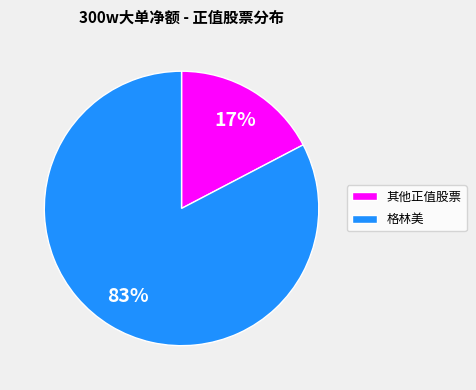

To the nearest percent, what portion does 其他正值股票 represent?

17%